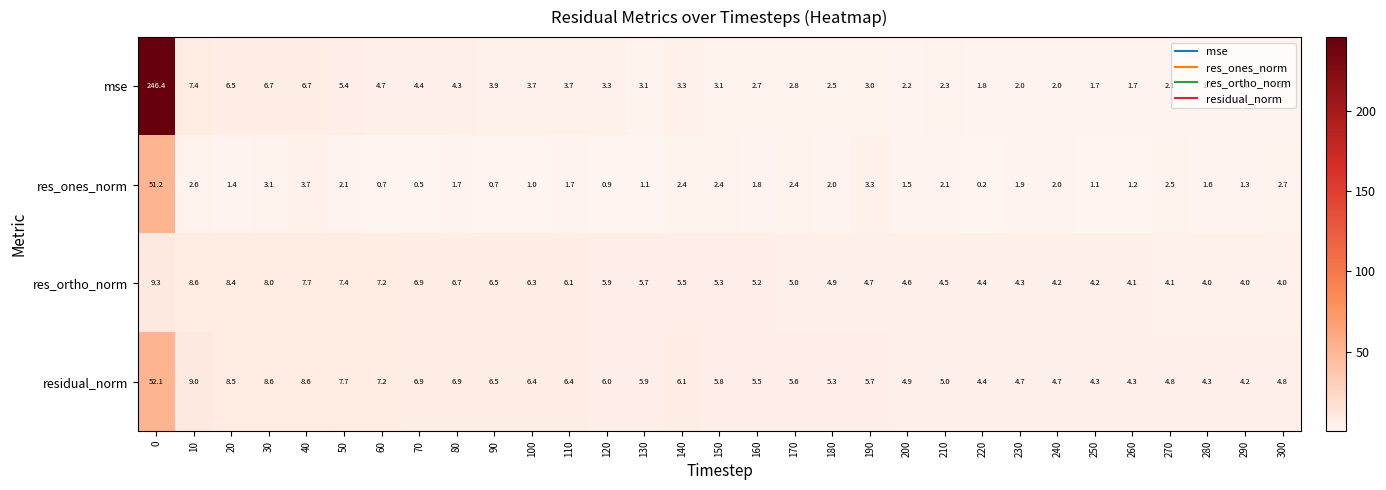

Count the number of data series in this chart.

4